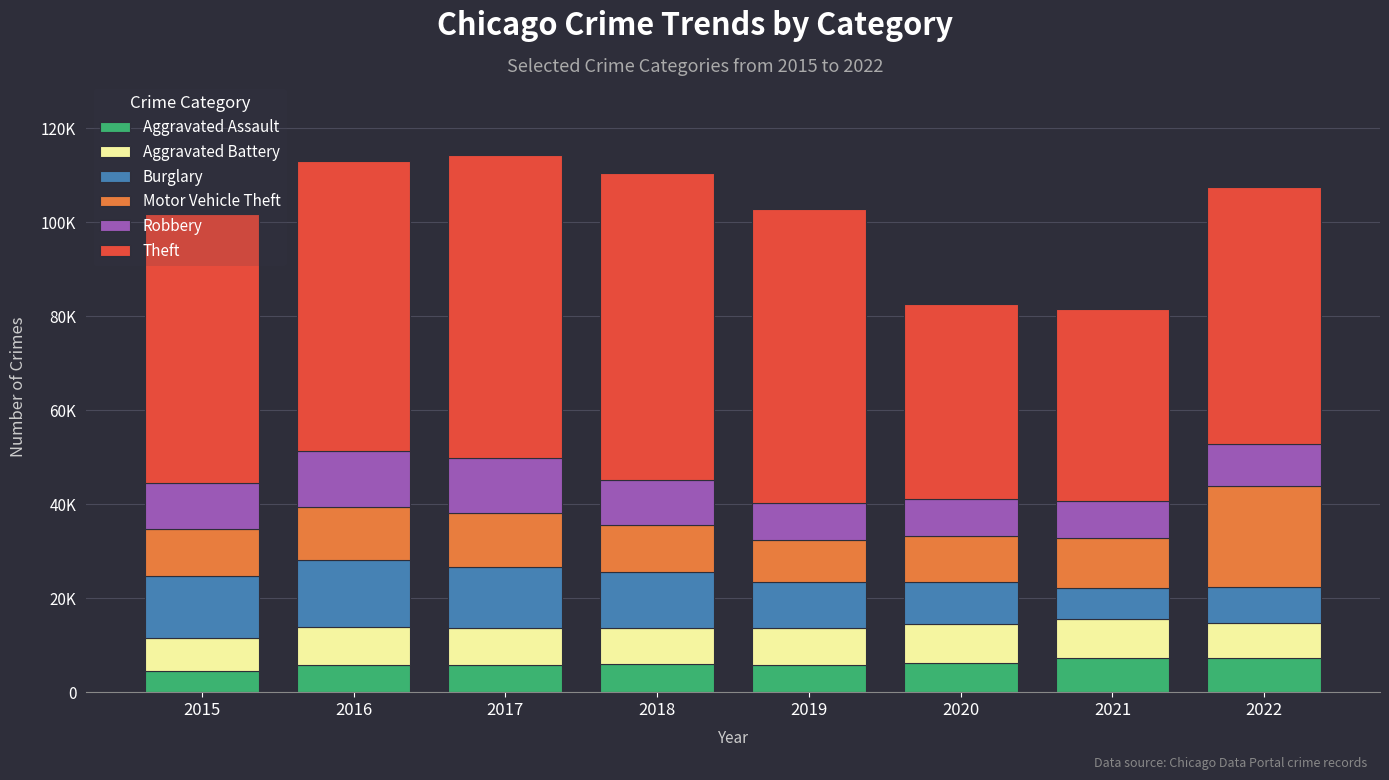

Are the bars horizontal?

No